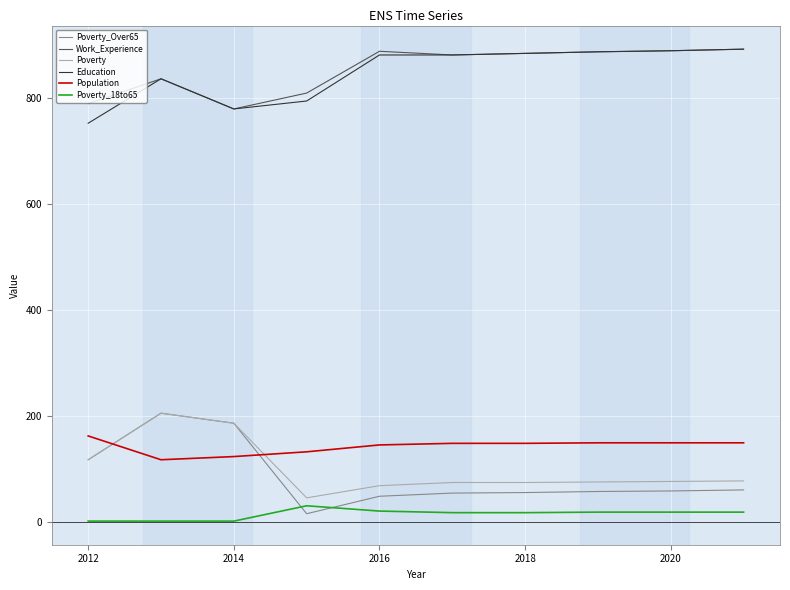

True or false: Population and Poverty_18to65 intersect in this chart.

False